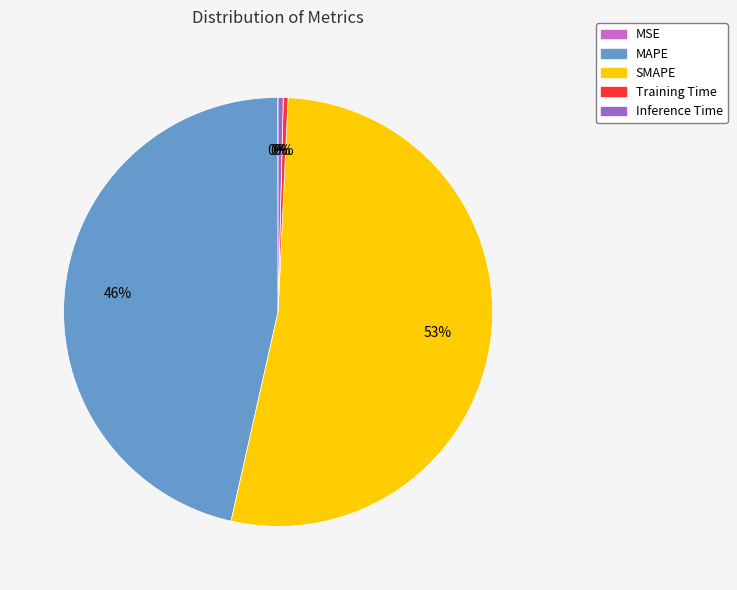

True or false: Training Time accounts for 14% of the total.

False